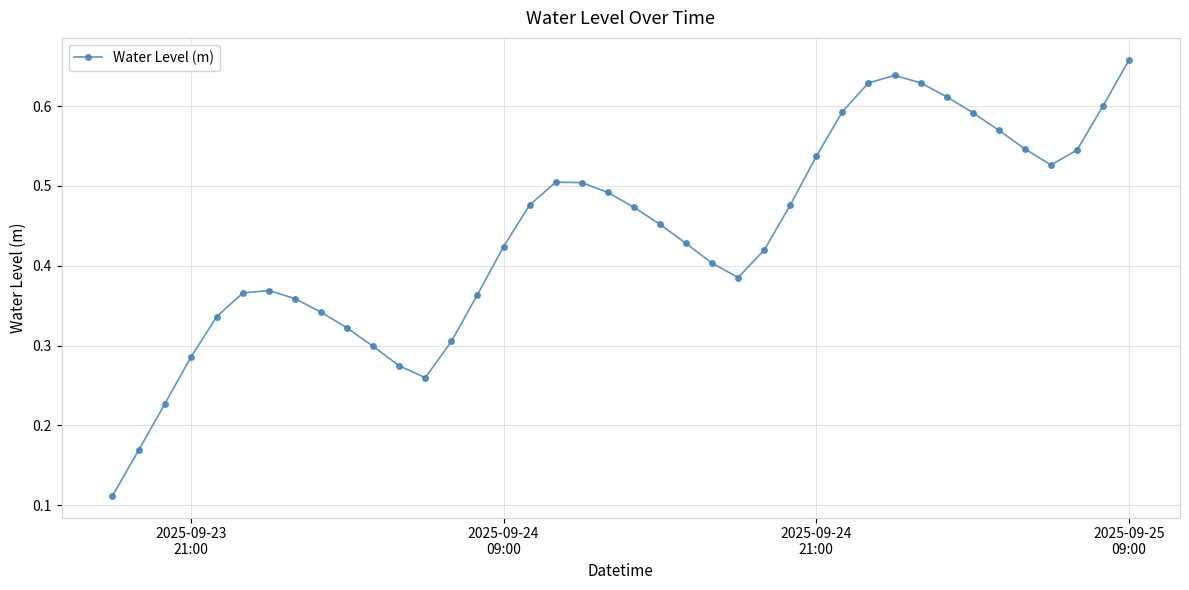

True or false: there are more than 0 points higher than both neighbors.

True